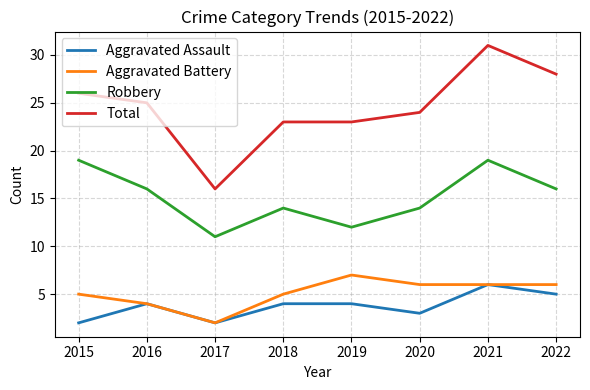

What is the spread (max minus min) of values at 2017?

14